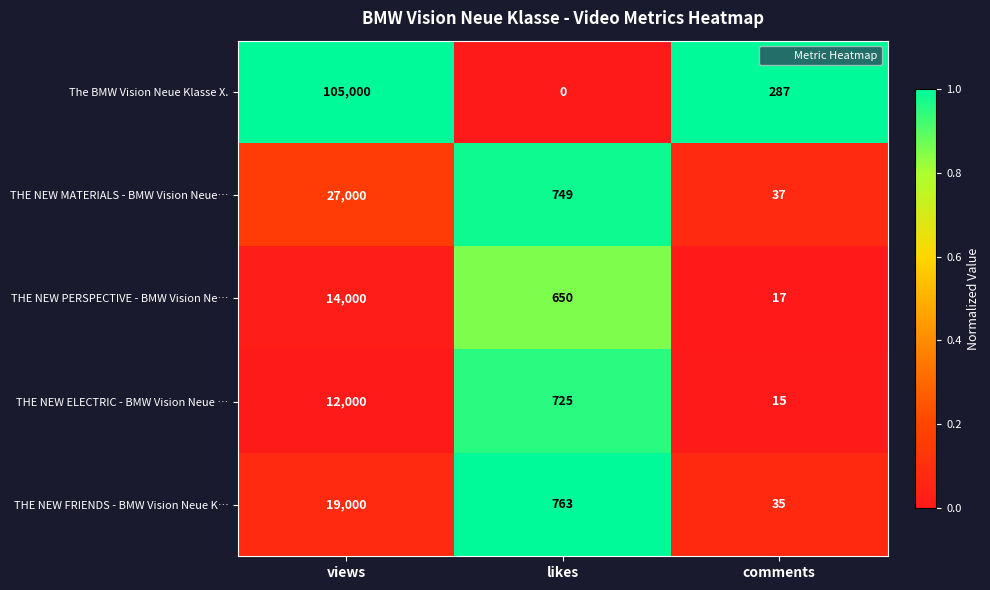

What is the difference between the THE NEW ELECTRIC - BMW Vision Neue … values at comments and views?

11985